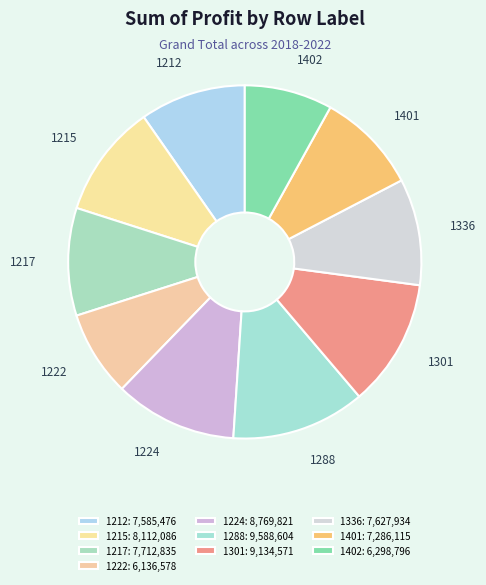

Which has a higher value, 1401 or 1222?

1401